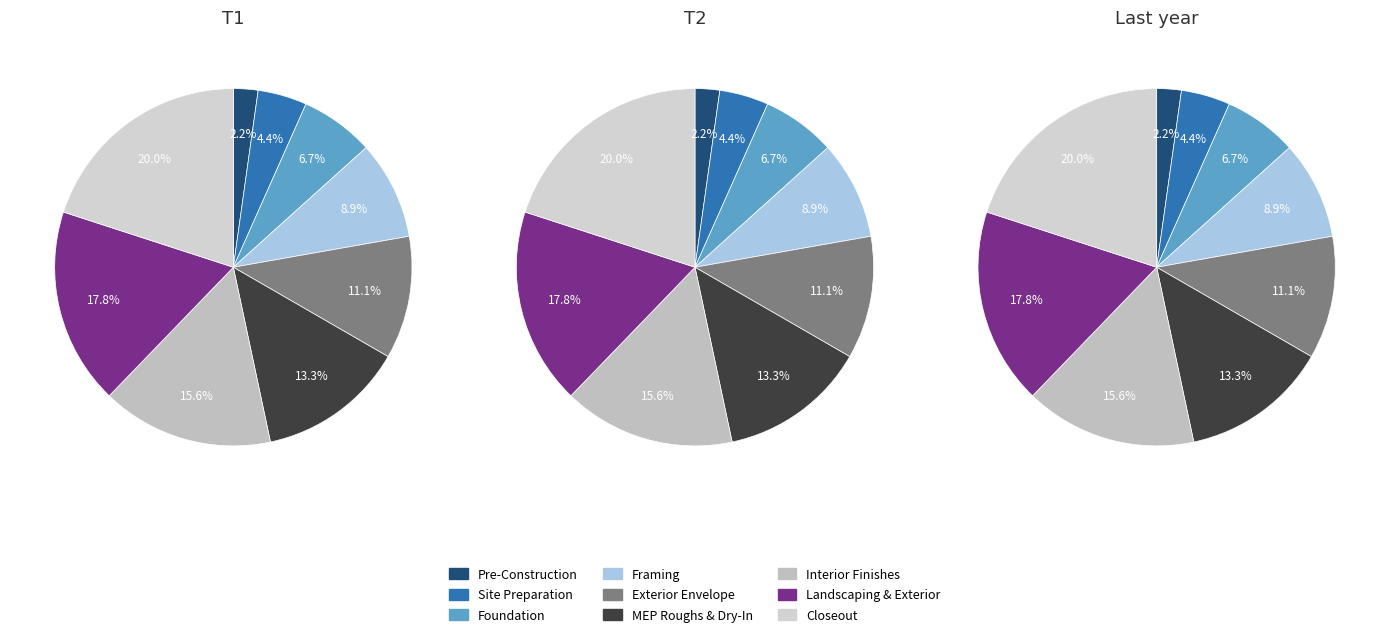

Which category has the biggest portion of the pie?

Closeout